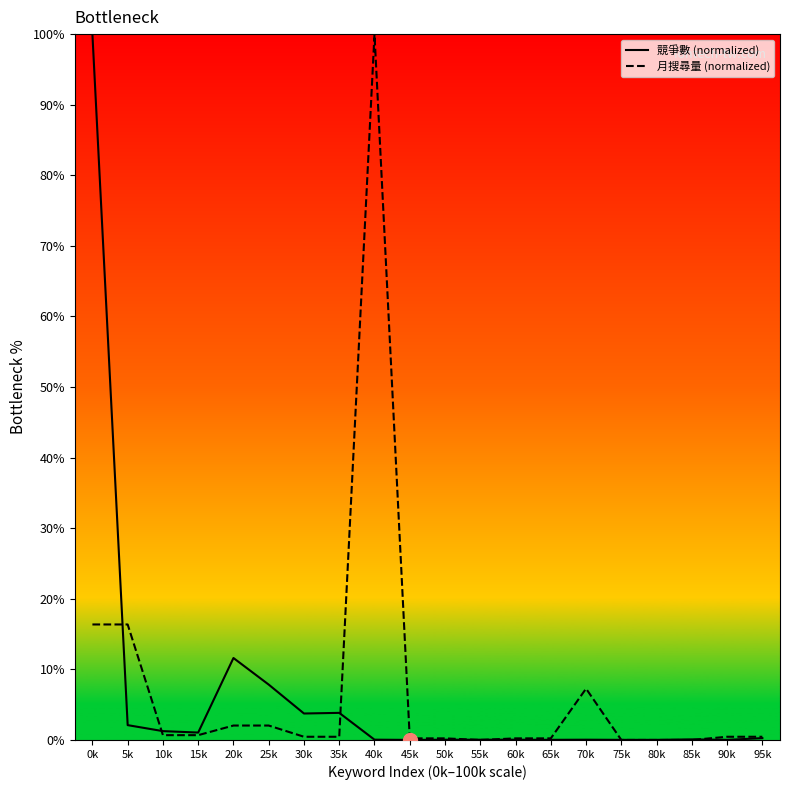

Does the chart display data point markers on the line(s)?

No